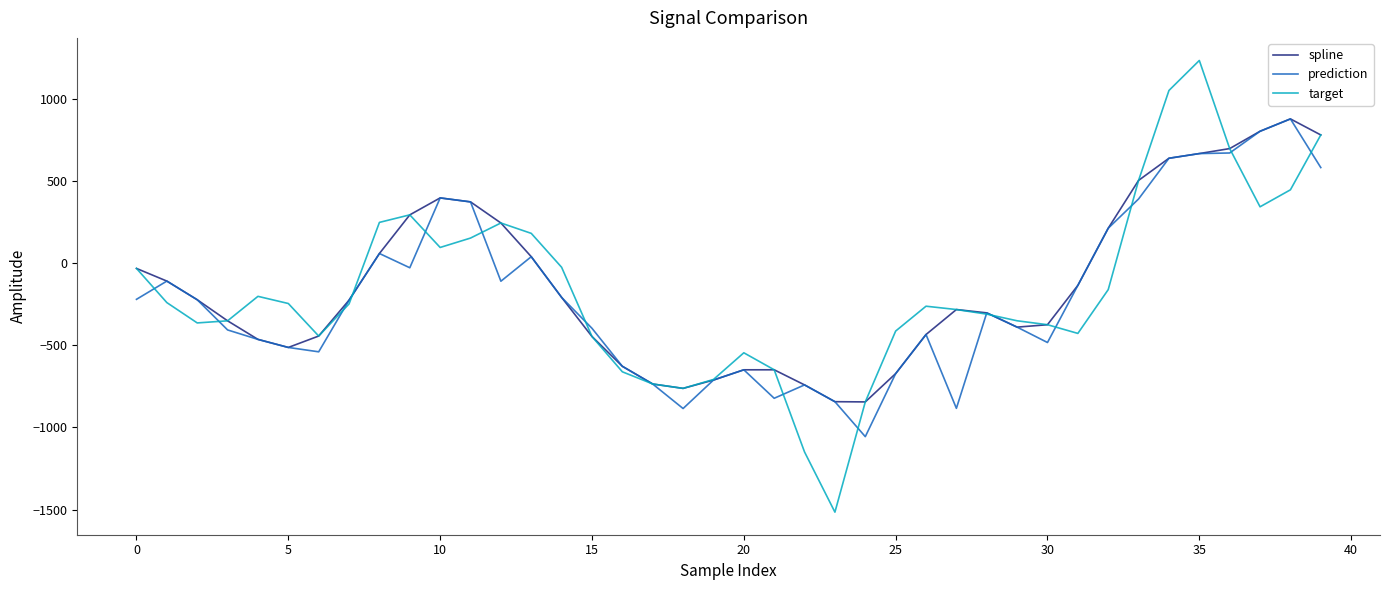

What is the smallest value displayed?

-1515.5